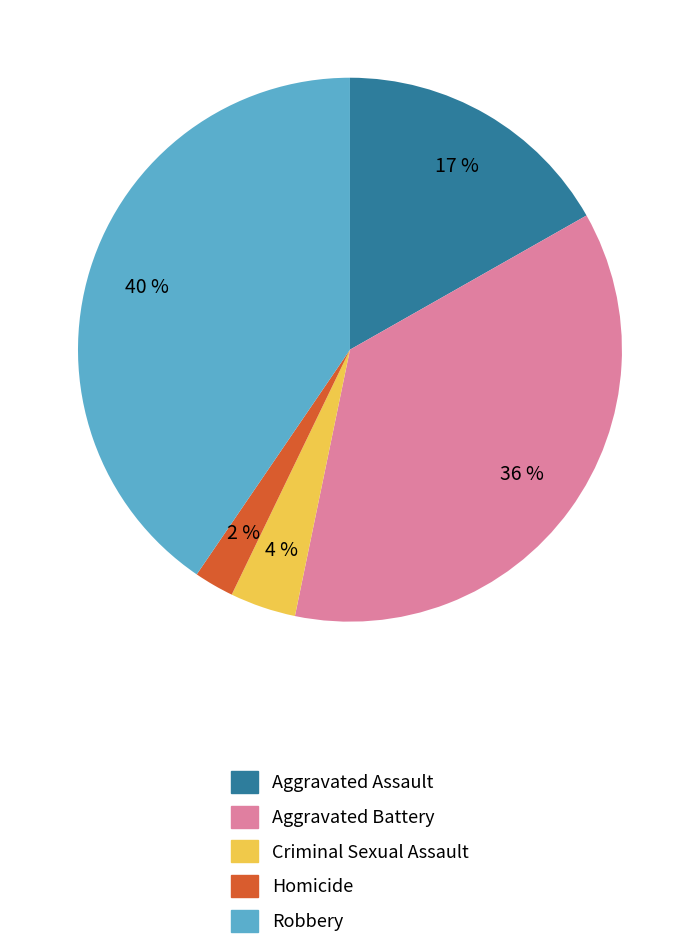

What is the smallest slice in the pie chart?

Homicide